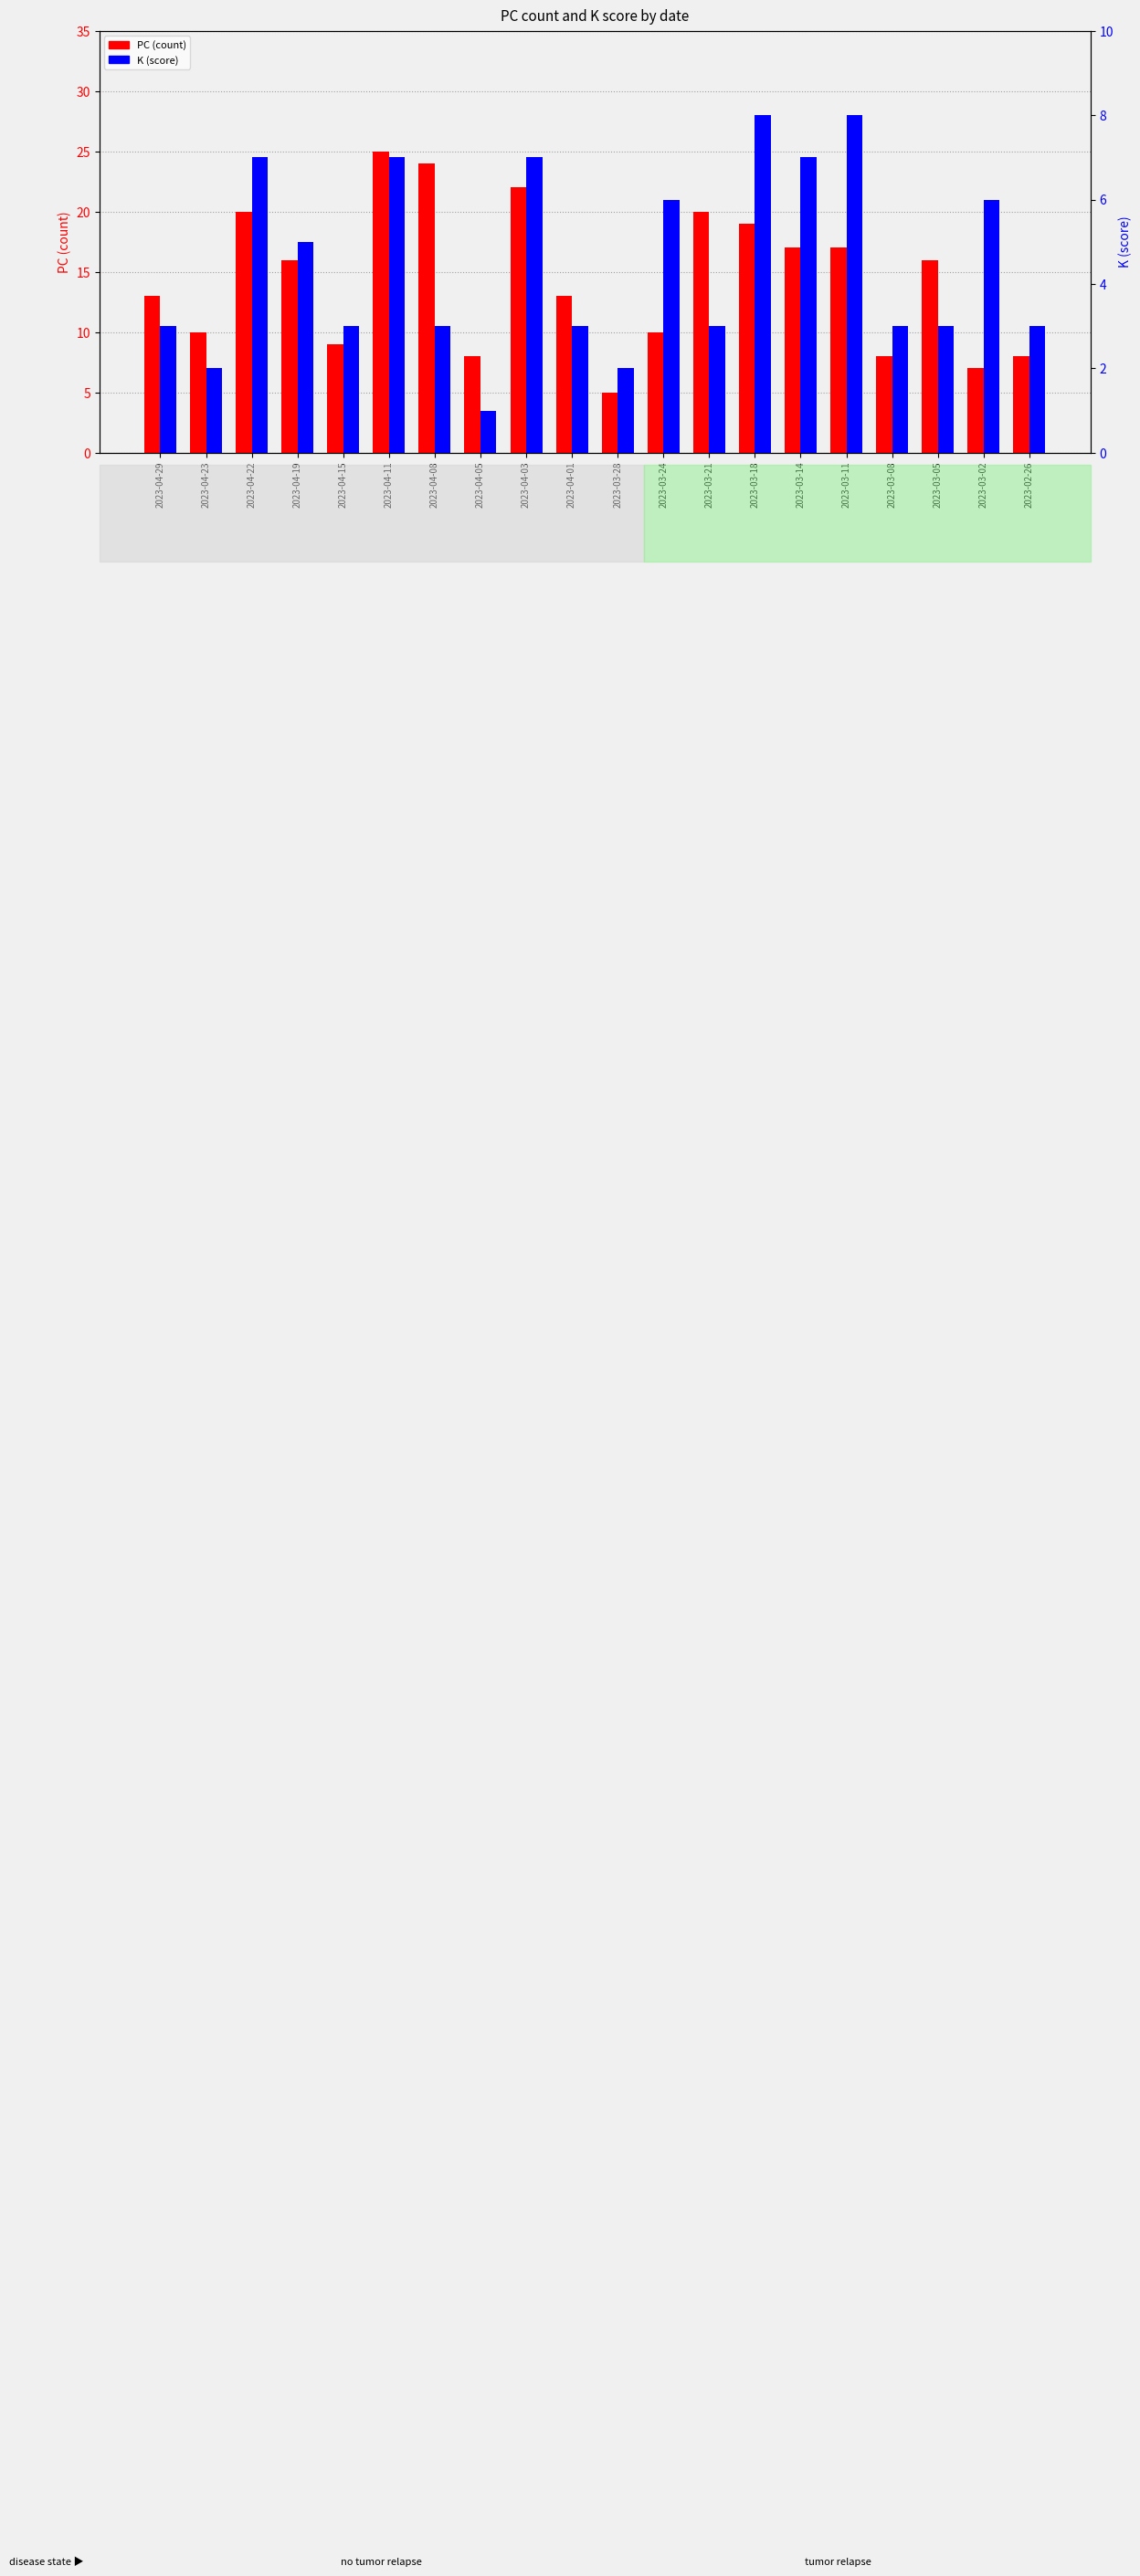

Reading left to right, transcribe all the data shown in this chart.

PC (count): 2023-04-29=13	2023-04-23=10	2023-04-22=20	2023-04-19=16	2023-04-15=9	2023-04-11=25	2023-04-08=24	2023-04-05=8	2023-04-03=22	2023-04-01=13	2023-03-28=5	2023-03-24=10	2023-03-21=20	2023-03-18=19	2023-03-14=17	2023-03-11=17	2023-03-08=8	2023-03-05=16	2023-03-02=7	2023-02-26=8
K (score): 2023-04-29=3	2023-04-23=2	2023-04-22=7	2023-04-19=5	2023-04-15=3	2023-04-11=7	2023-04-08=3	2023-04-05=1	2023-04-03=7	2023-04-01=3	2023-03-28=2	2023-03-24=6	2023-03-21=3	2023-03-18=8	2023-03-14=7	2023-03-11=8	2023-03-08=3	2023-03-05=3	2023-03-02=6	2023-02-26=3